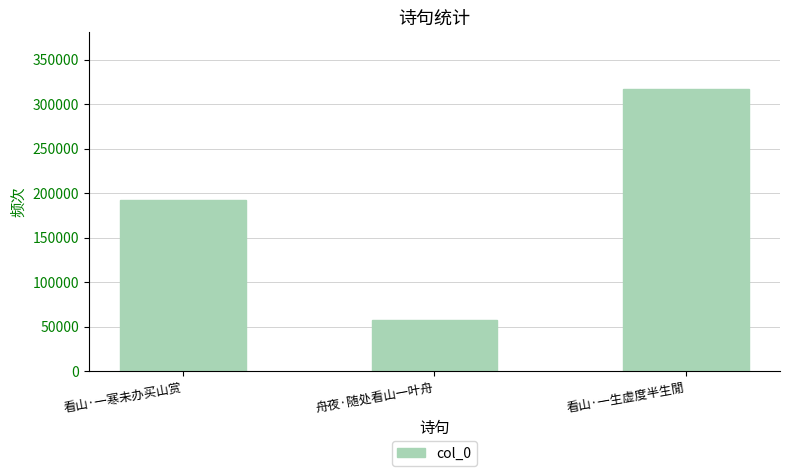

Rank the categories by value from highest to lowest.

看山·一生虚度半生閒, 看山·一寒未办买山赏, 舟夜·随处看山一叶舟